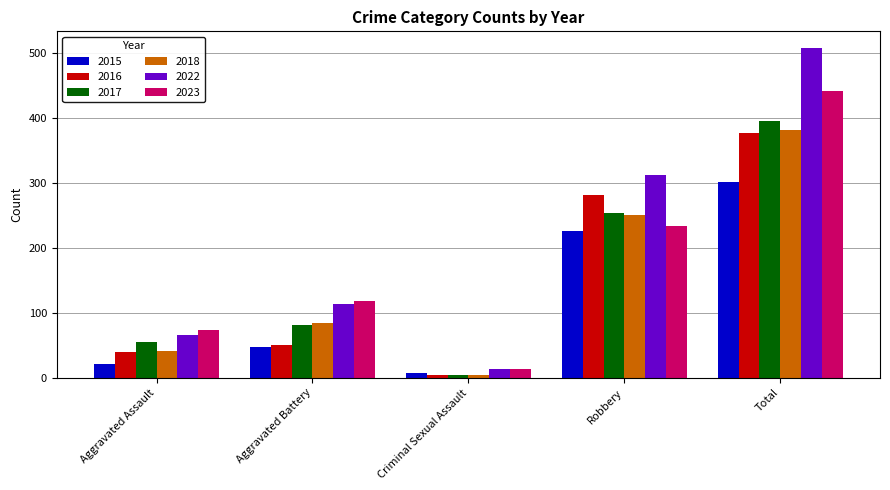

Reading left to right, what are all the values shown in this chart?

2015: 21	47	7	226	301
2016: 39	51	5	281	377
2017: 55	82	4	253	395
2018: 42	84	5	250	382
2022: 66	113	14	312	508
2023: 73	119	13	234	441